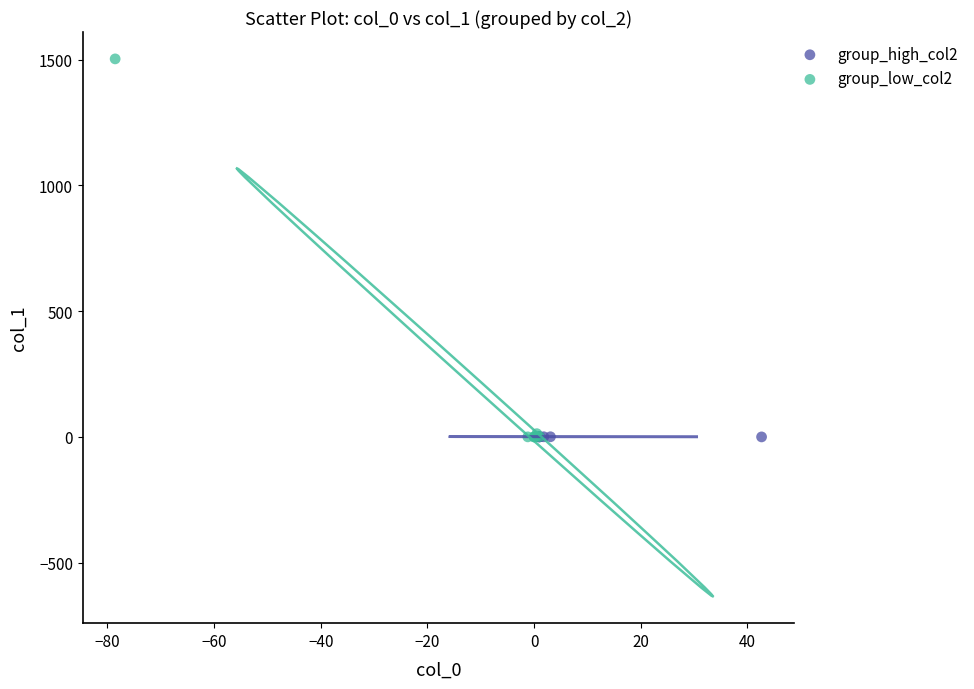

Which series has the widest spread of Y values?

group_low_col2